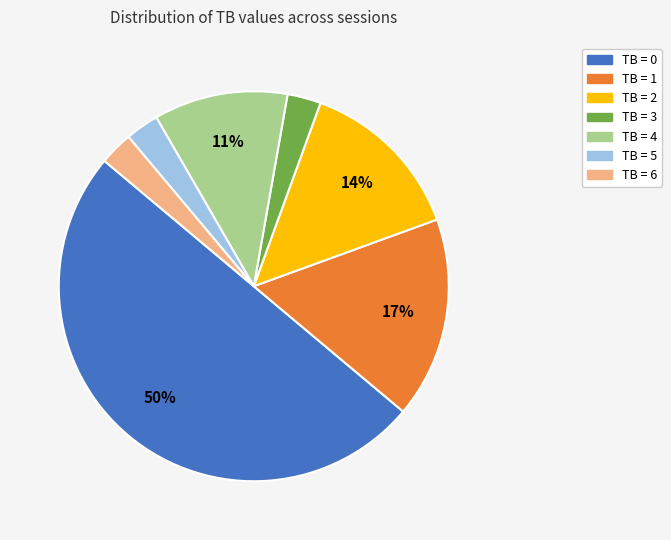

To the nearest percent, what is the average slice percentage?

14%